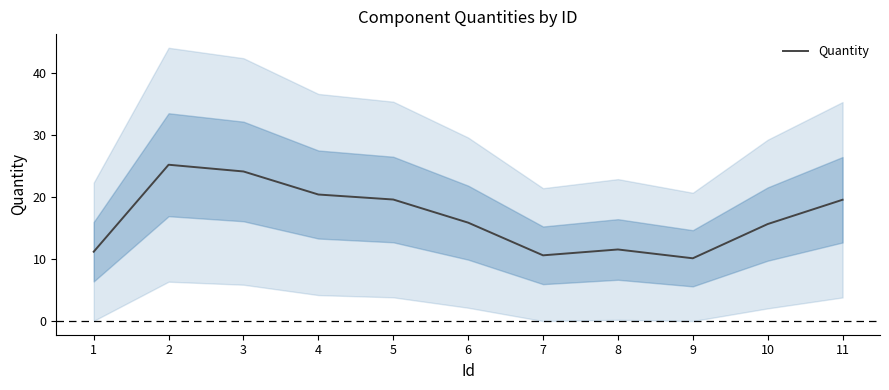

How many lines are shown in the chart?

1